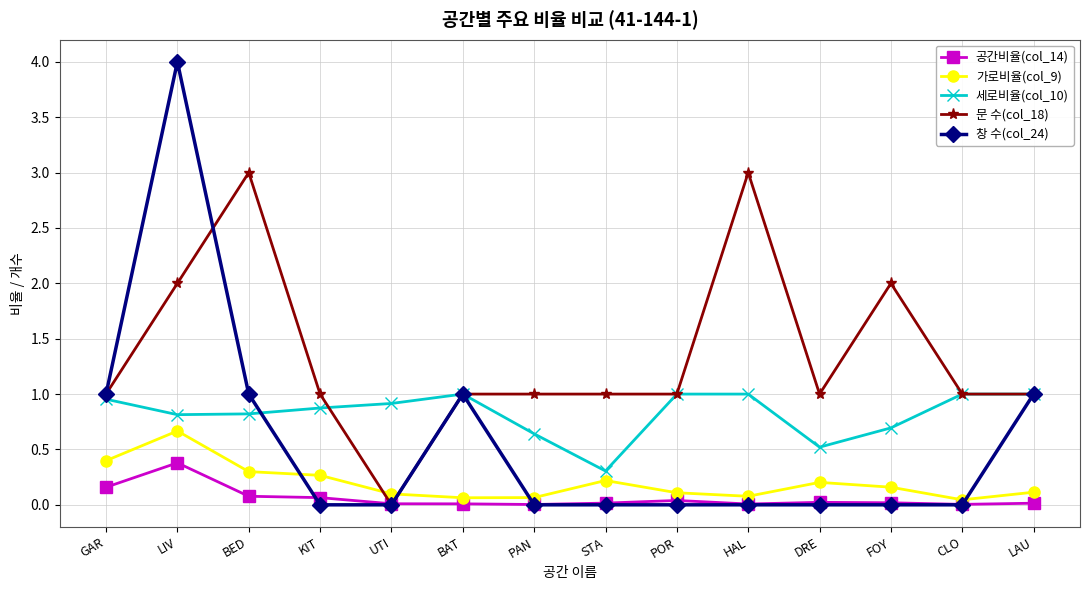

Which series has the largest total across all categories?

문 수(col_18)